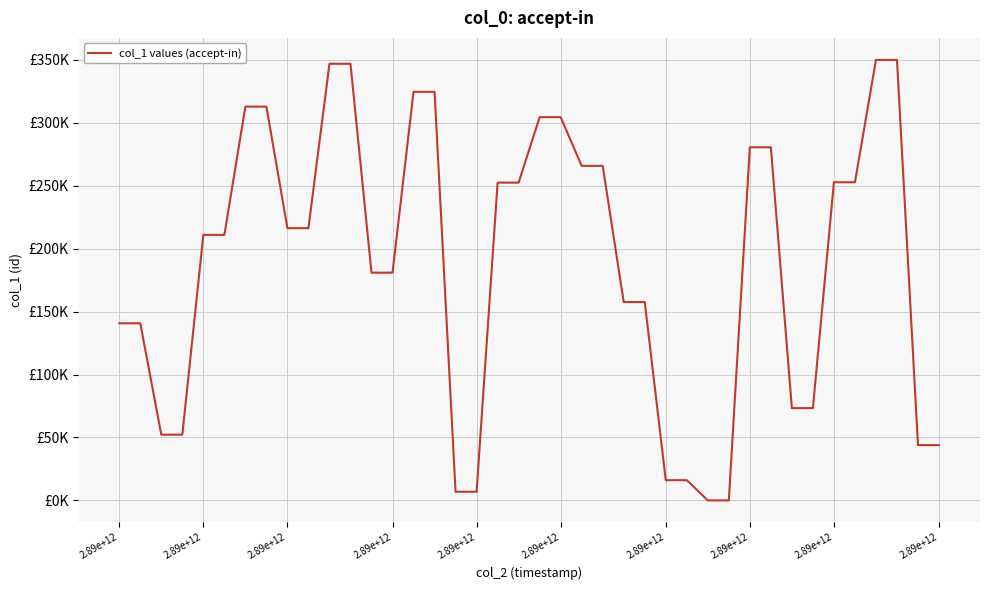

Is this an area chart (filled region under the line)?

No